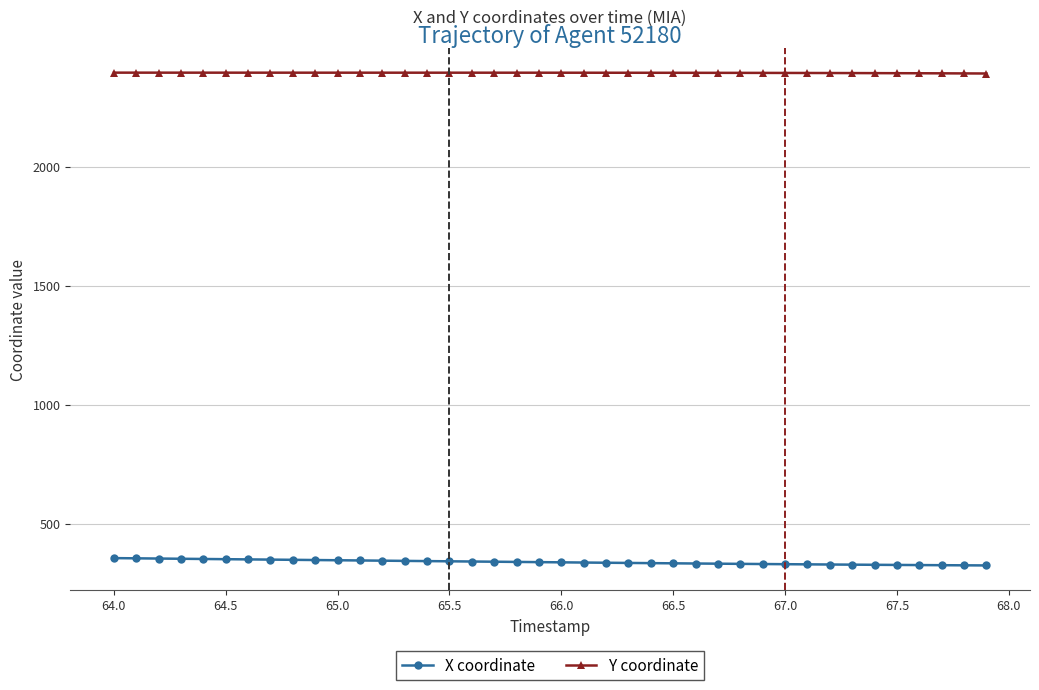

Count the number of data series in this chart.

2